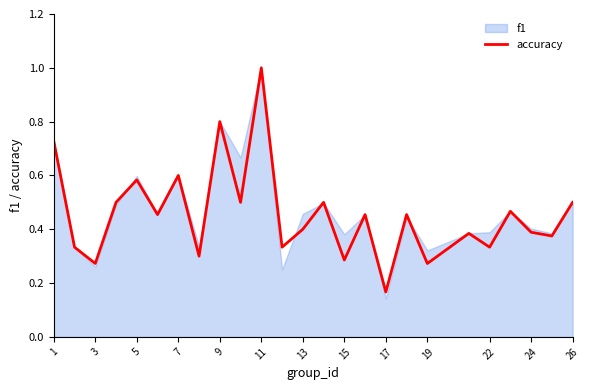

How many lines are shown in the chart?

1